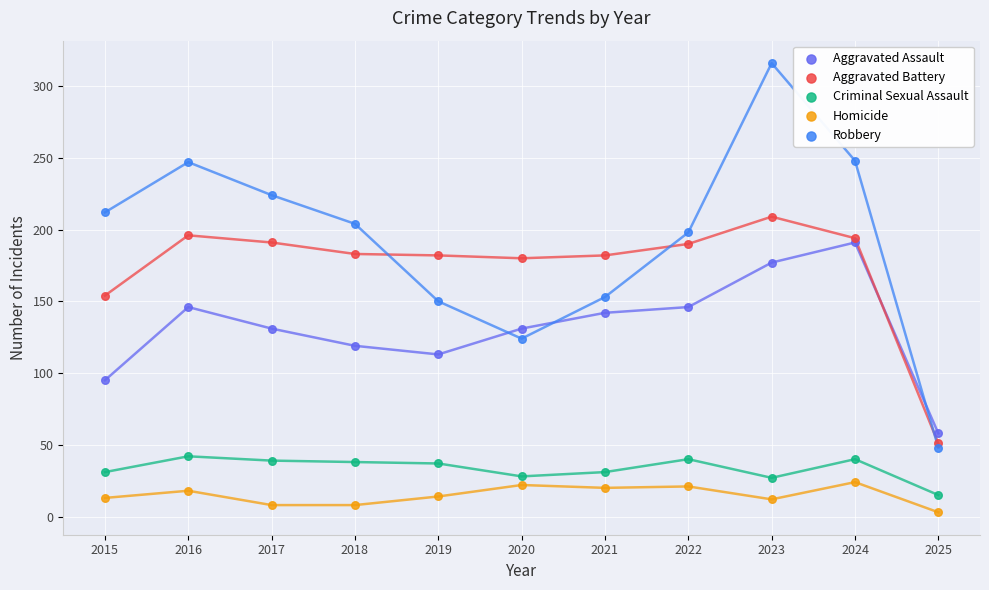

Which series has the widest spread of Y values?

Robbery